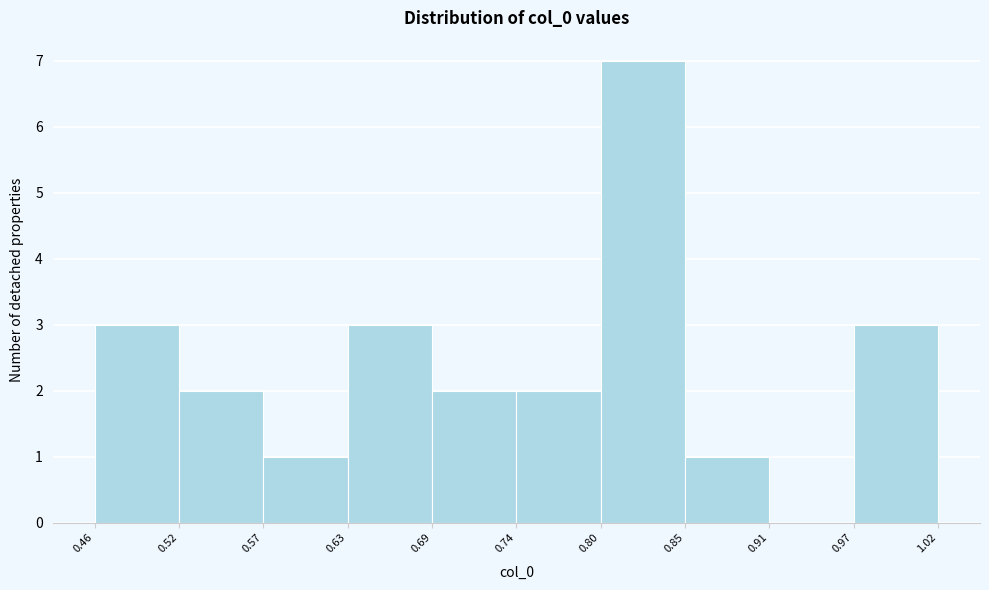

Reading left to right, list every bar in this chart as the range it spans on the x-axis followed by its height. The values are not printed on the chart, so give them approximately, as read against the axis.

0.46 to 0.52: 3
0.52 to 0.57: 2
0.57 to 0.63: 1
0.63 to 0.69: 3
0.69 to 0.74: 2
0.74 to 0.80: 2
0.80 to 0.85: 7
0.85 to 0.91: 1
0.91 to 0.97: 0
0.97 to 1.02: 3